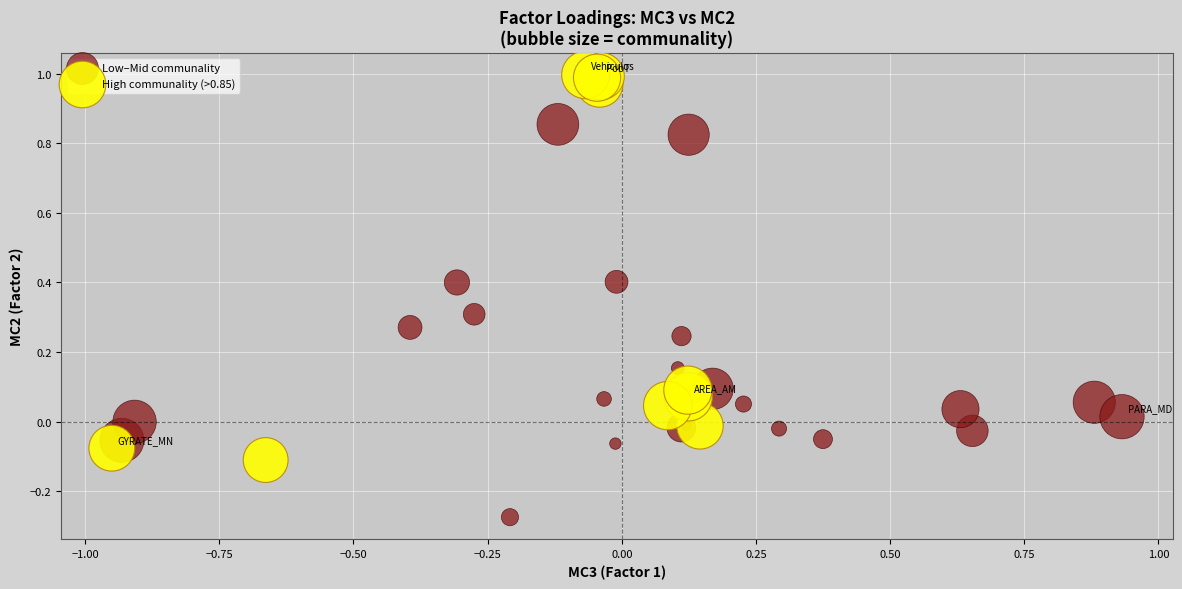

Which series contains the highest Y value?

High communality (>0.85)